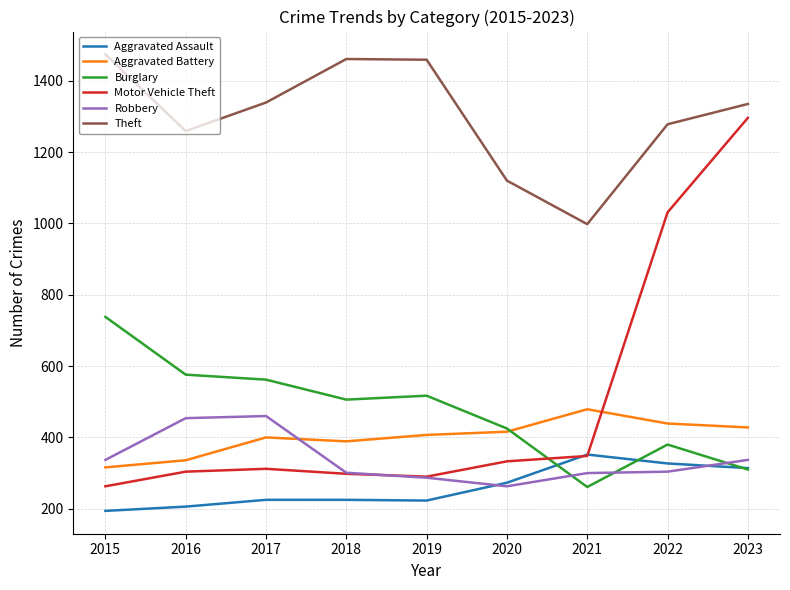

What is the total value across all series at 2018?

3180